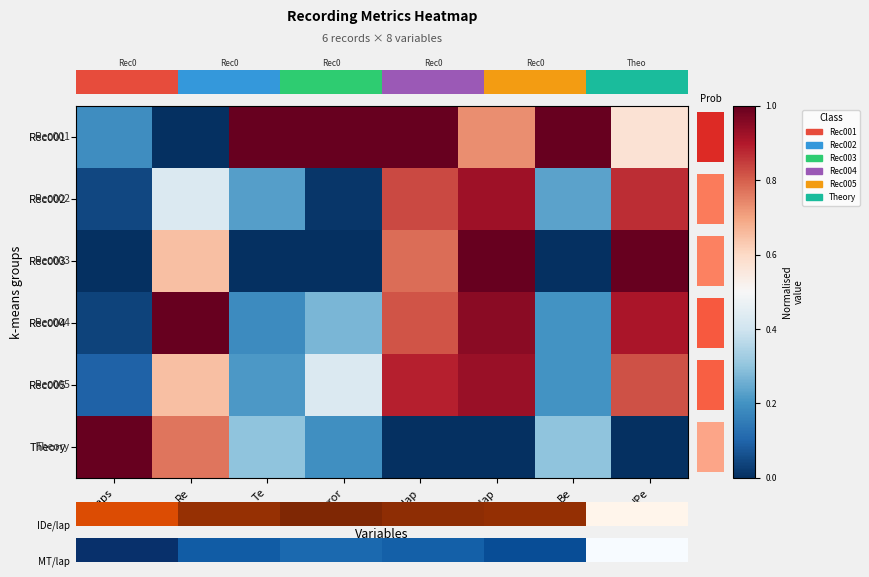

Count the Theory values in the range 0 to 1.

8